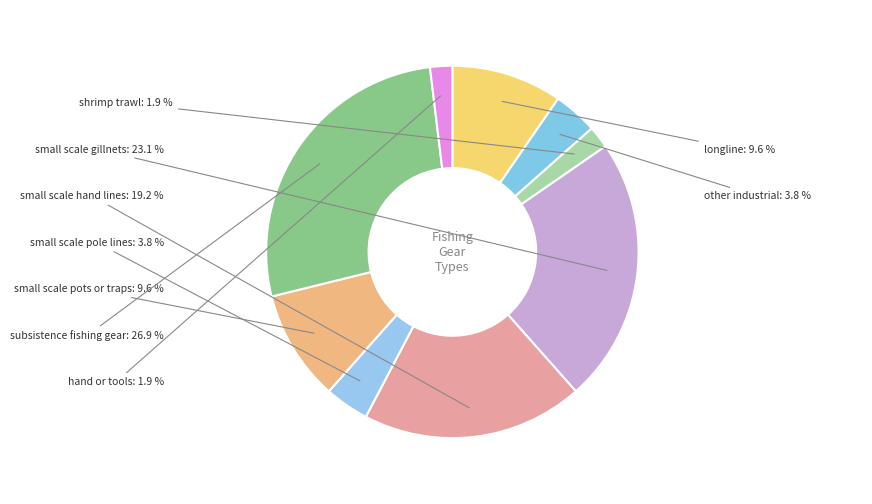

To the nearest percent, what is the combined percentage of hand or tools and small scale pole lines?

6%